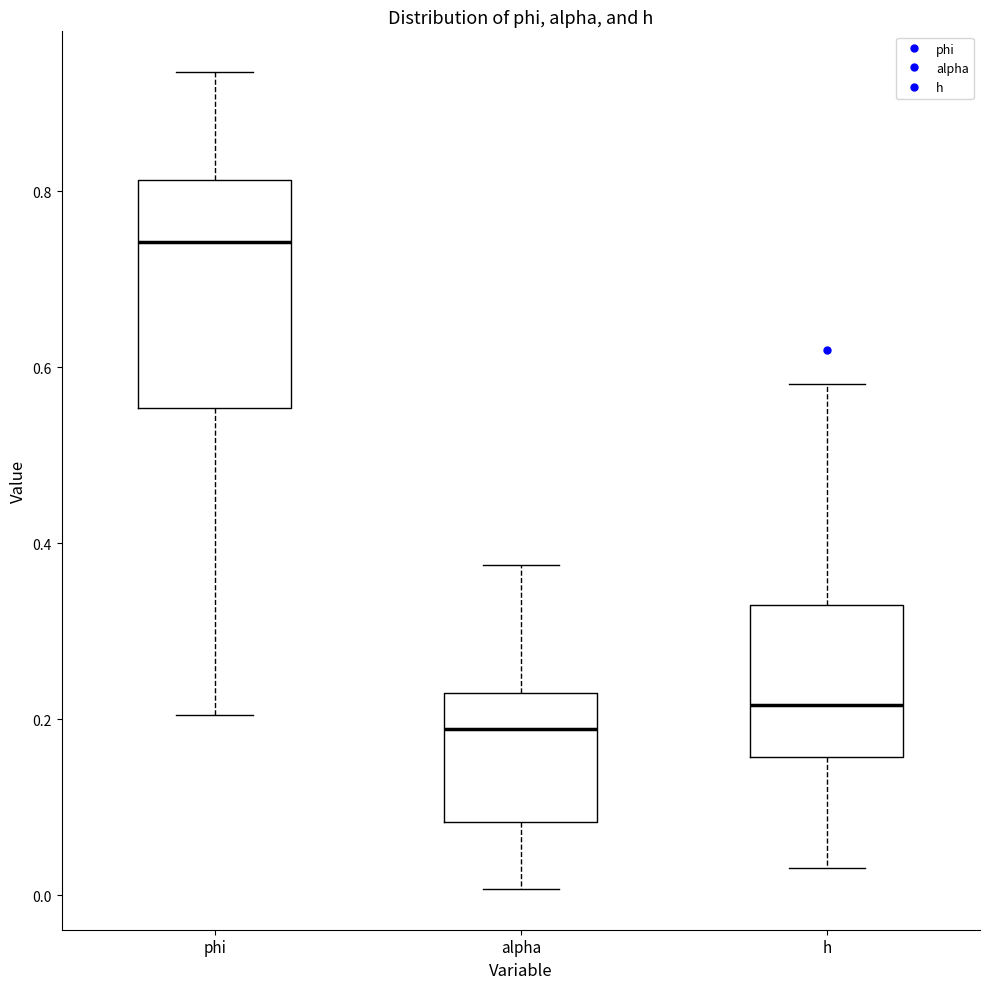

Reading left to right, transcribe this box plot: for each box, give where its median line is, the range the box spans, and where its two whiskers end, as read against the y-axis. The values are not printed on the chart, so give them approximately, as read against the axis.

phi: median 0.74, box 0.56 to 0.82, whiskers 0.20 to 0.94
alpha: median 0.18, box 0.08 to 0.24, whiskers 0.00 to 0.38
h: median 0.22, box 0.16 to 0.32, whiskers 0.04 to 0.58